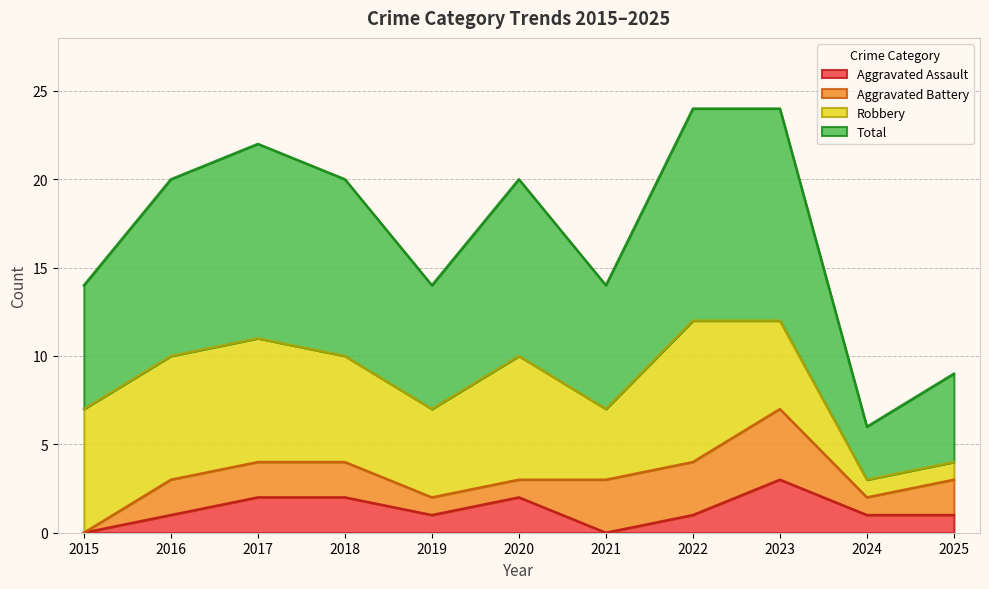

True or false: Total and Aggravated Assault intersect in this chart.

False